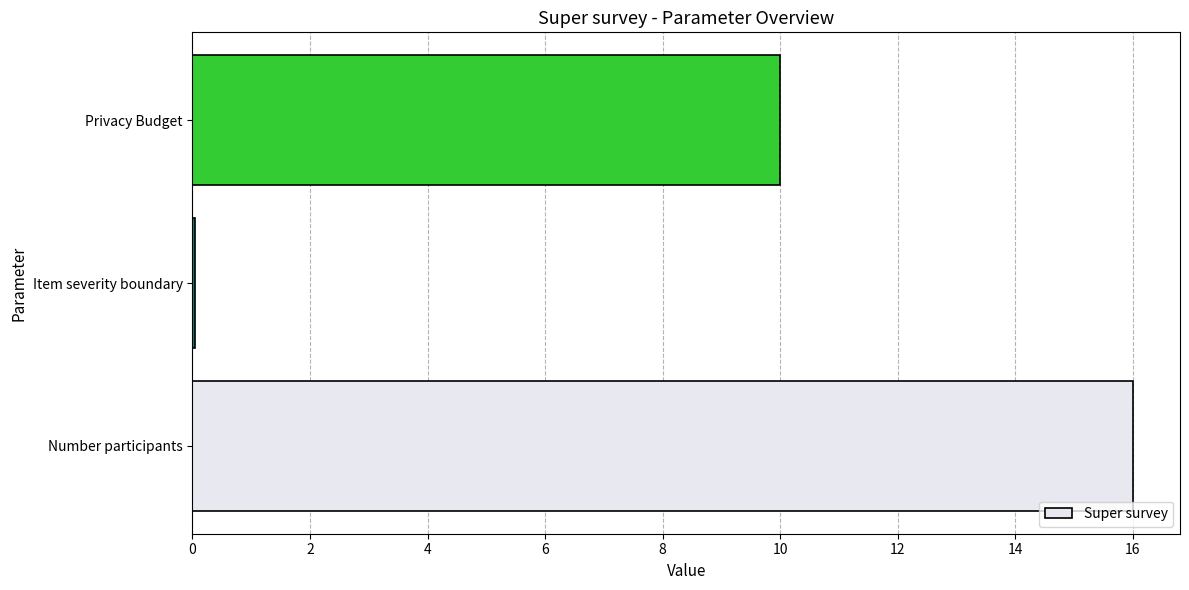

Reading bottom to top, what are all the values shown in this chart?

Number participants=16.0	Item severity boundary=0.1	Privacy Budget=10.0